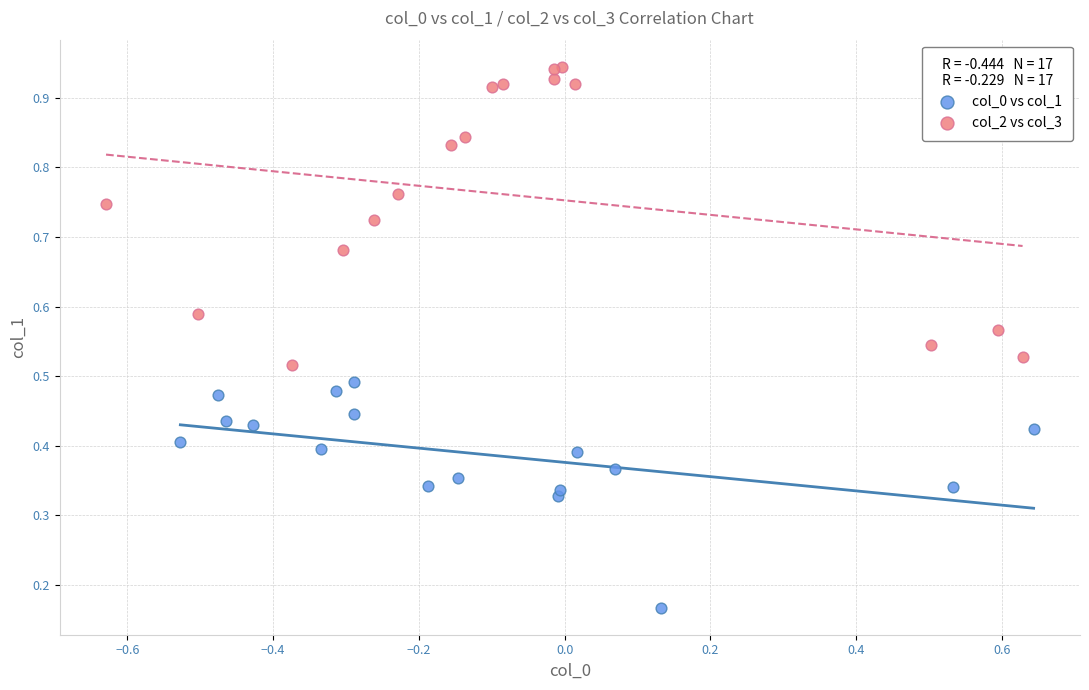

Which series contains the highest Y value?

col_2 vs col_3